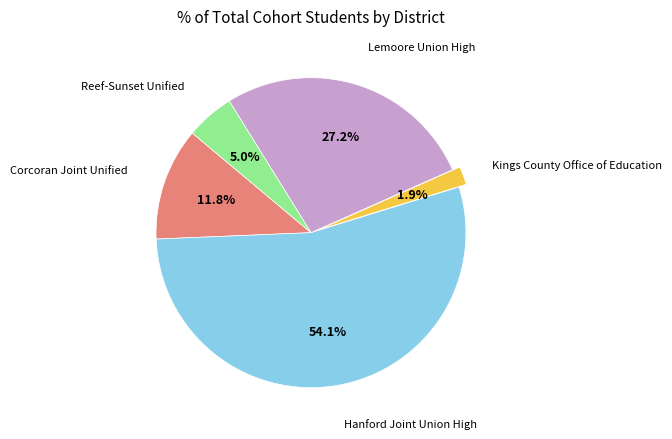

Does any single category account for the majority?

Yes